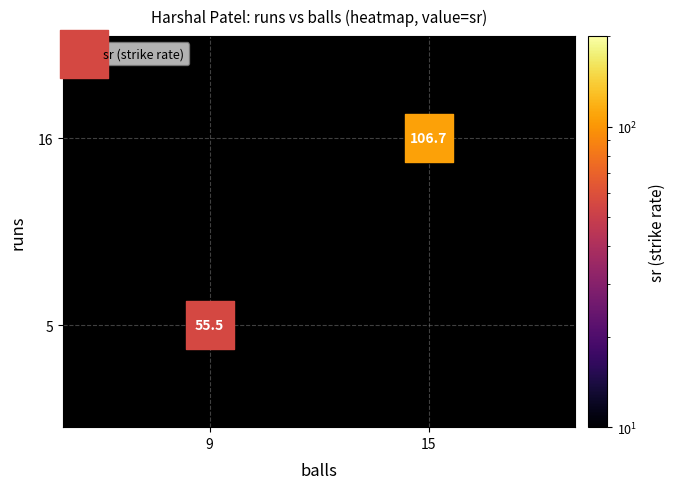

What is the average X value?

12